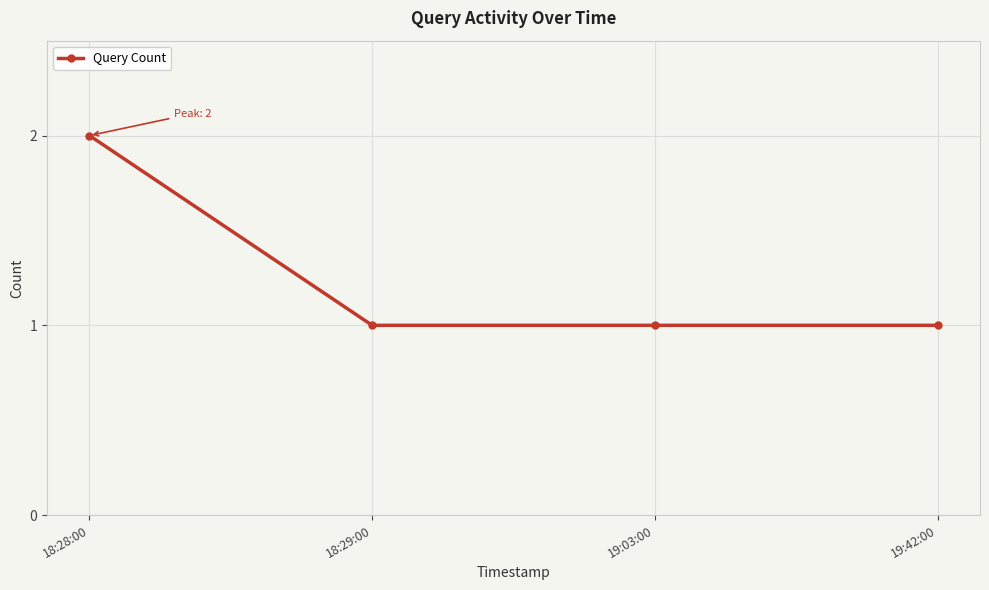

True or false: there are more than 2 points higher than both neighbors.

False